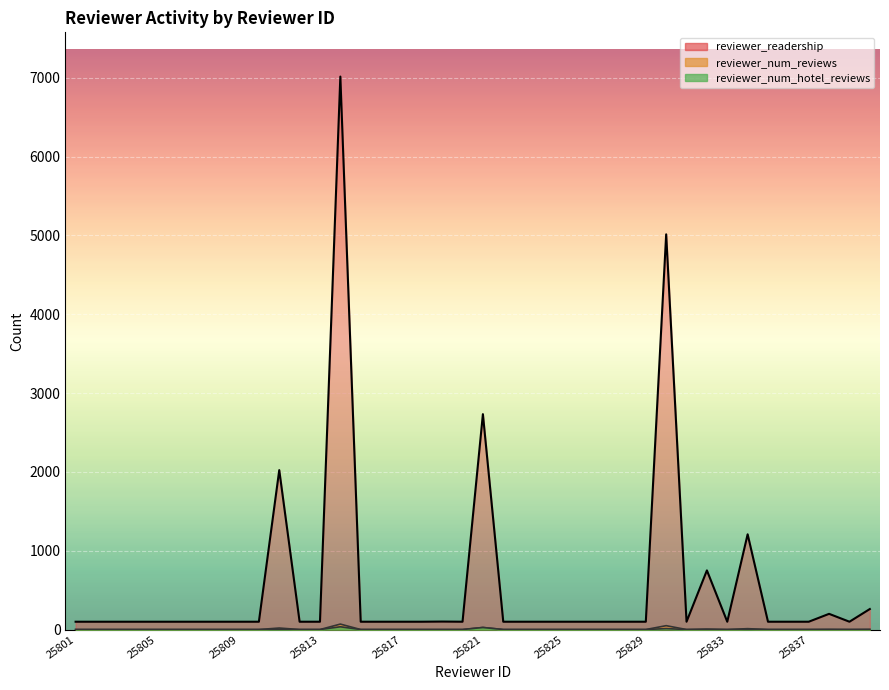

Which has a higher value, 25824 or 25829?

25824